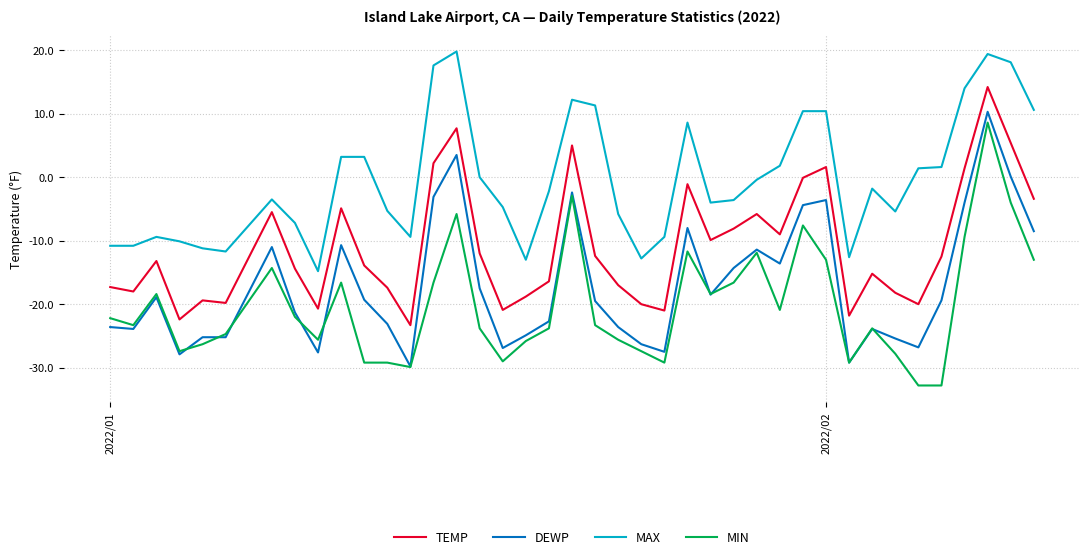

What is the smallest value displayed?

-32.8